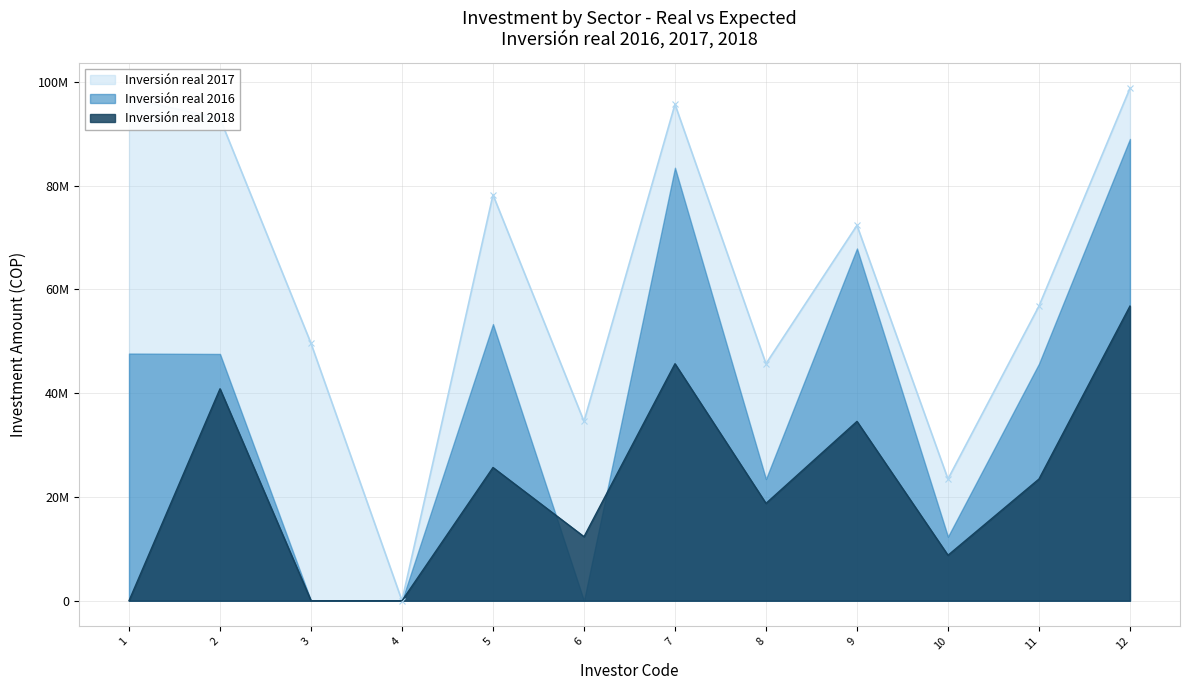

What is the difference between the maximum and minimum values in the Inversión real 2018 series?

56789012